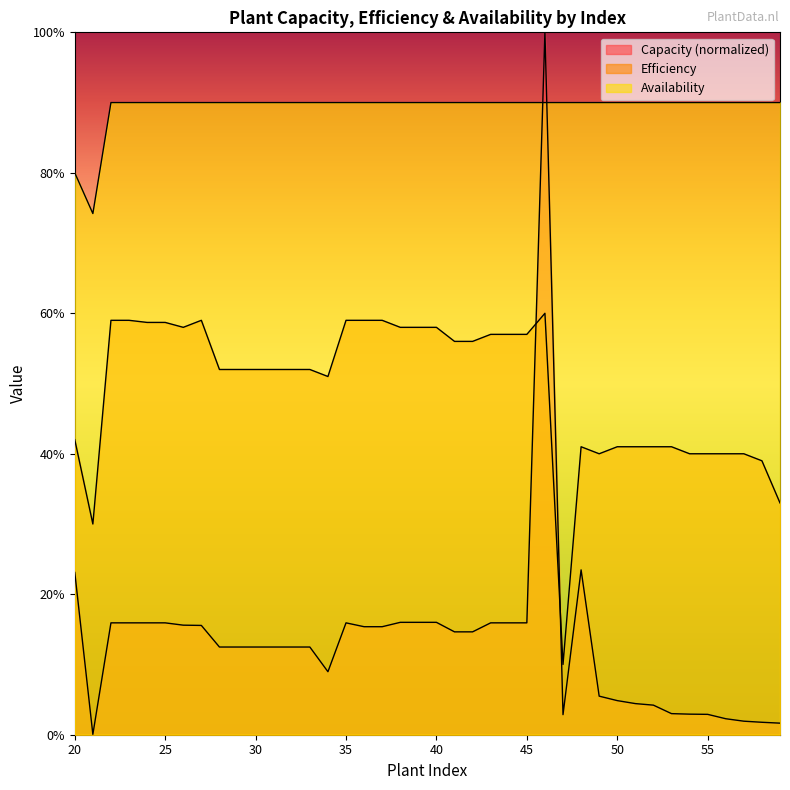

At which label is Efficiency closest to 0?

47